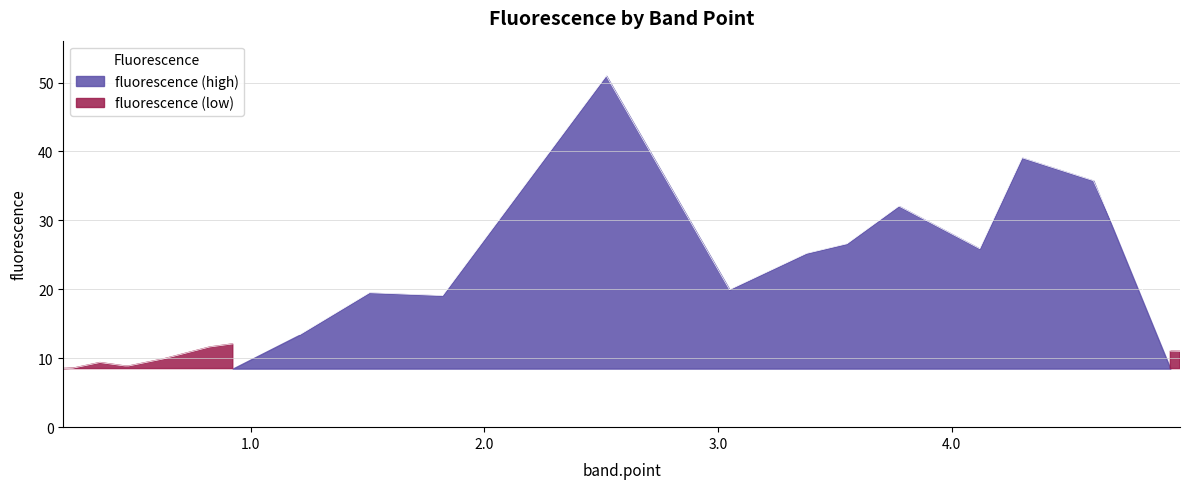

Between 4.9367 and 0.4615, which is larger?

4.9367